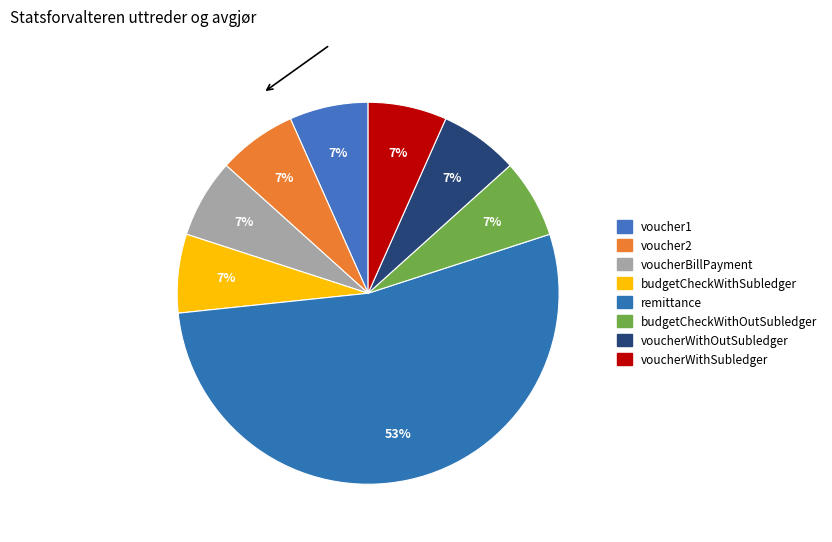

To the nearest percent, what is the average slice percentage?

12%